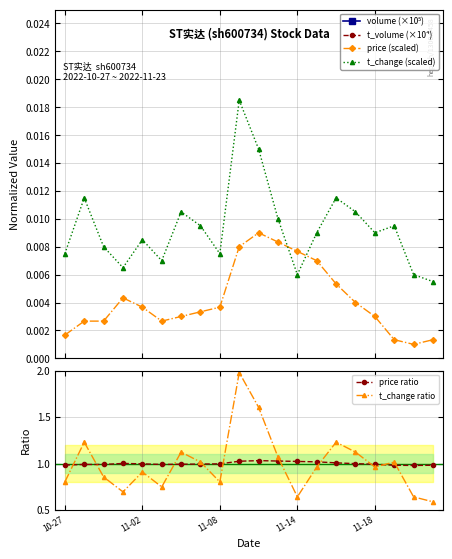

What is the sum of all volume (×10⁵) values?

7.8